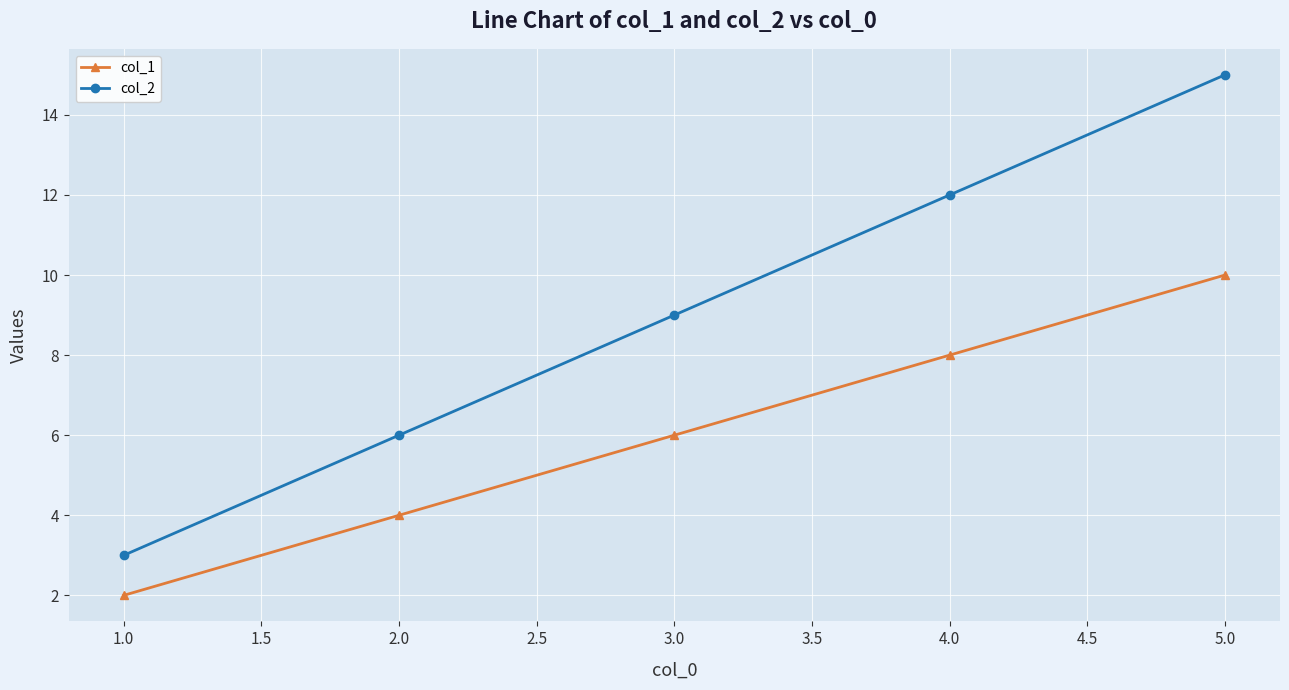

List the series in order of their overall mean, lowest first.

col_1, col_2